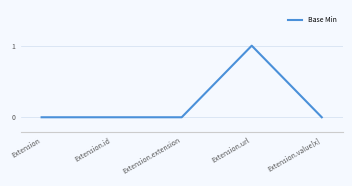

True or false: the data has more than 2 interior local peaks.

False